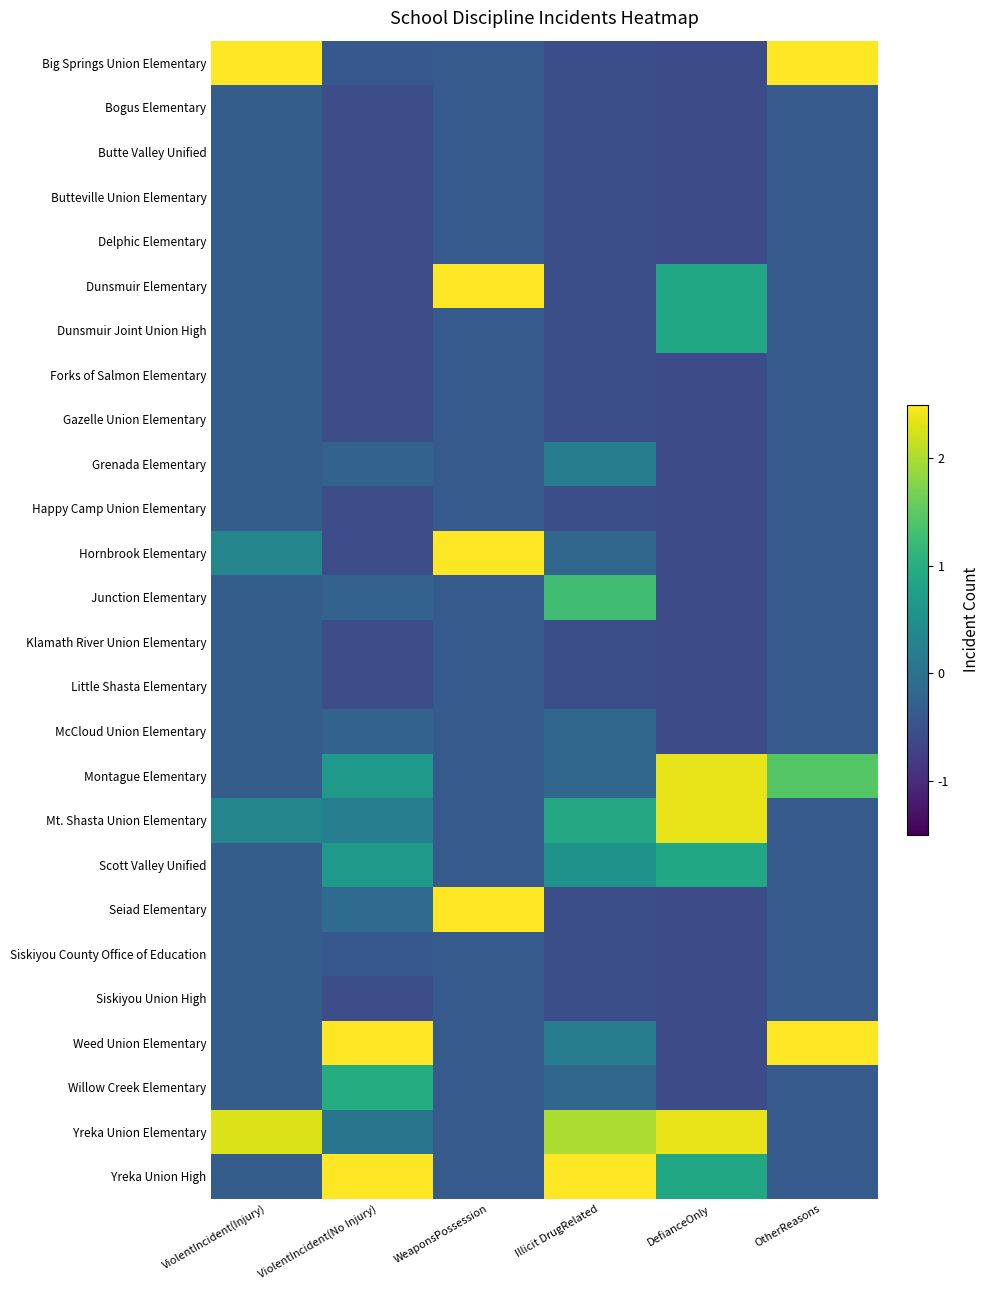

Which label corresponds to the largest value in the chart?

ViolentIncident(Injury)